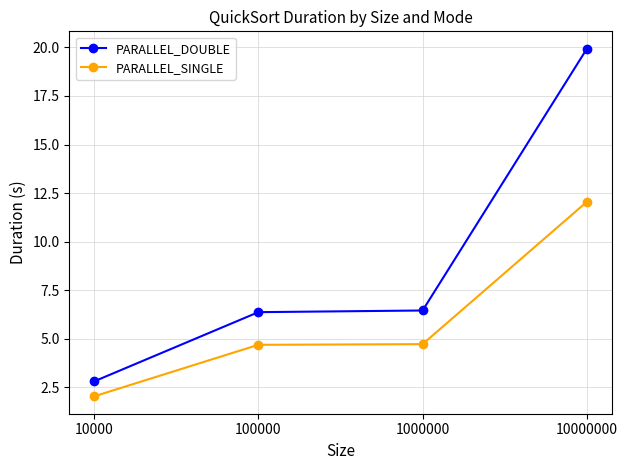

True or false: PARALLEL_DOUBLE and PARALLEL_SINGLE intersect in this chart.

False